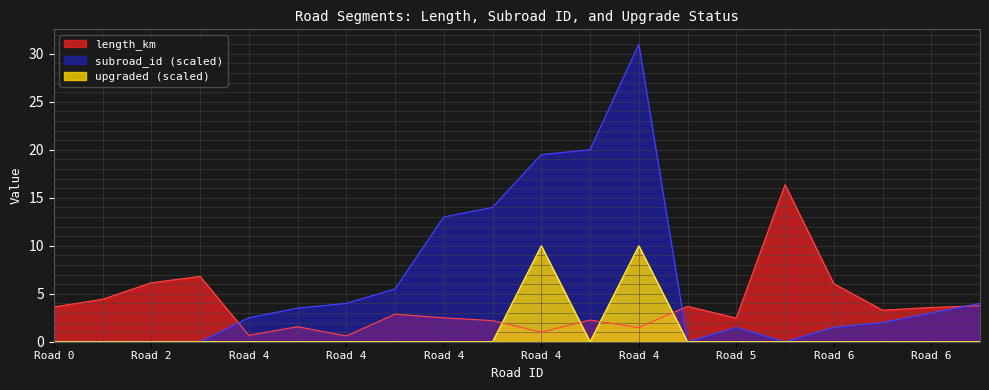

What is the highest value of the upgraded series?

10.0